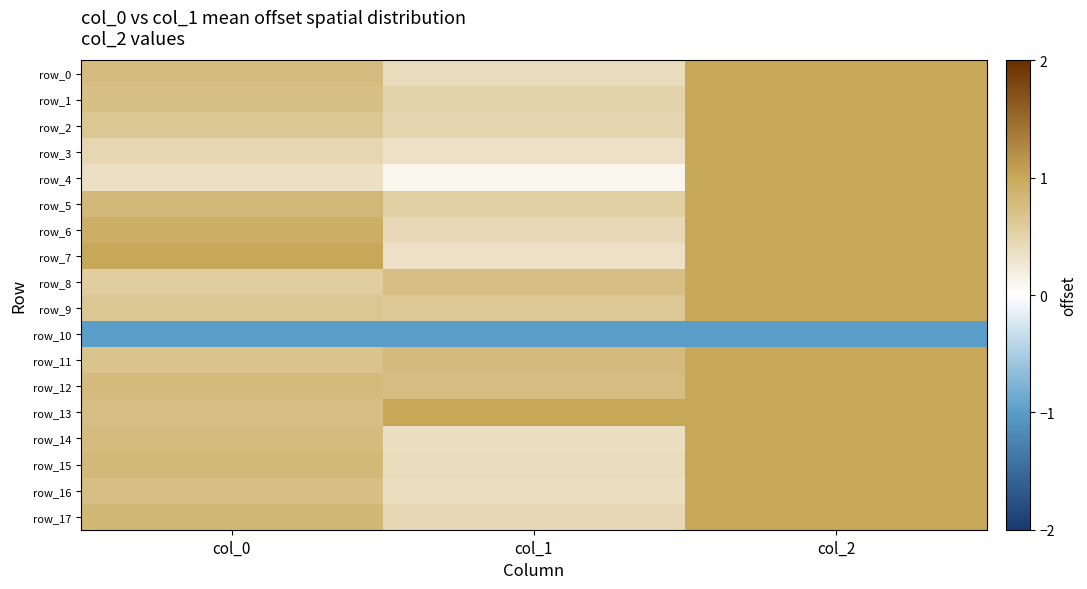

Which series has the largest total across all categories?

row_13